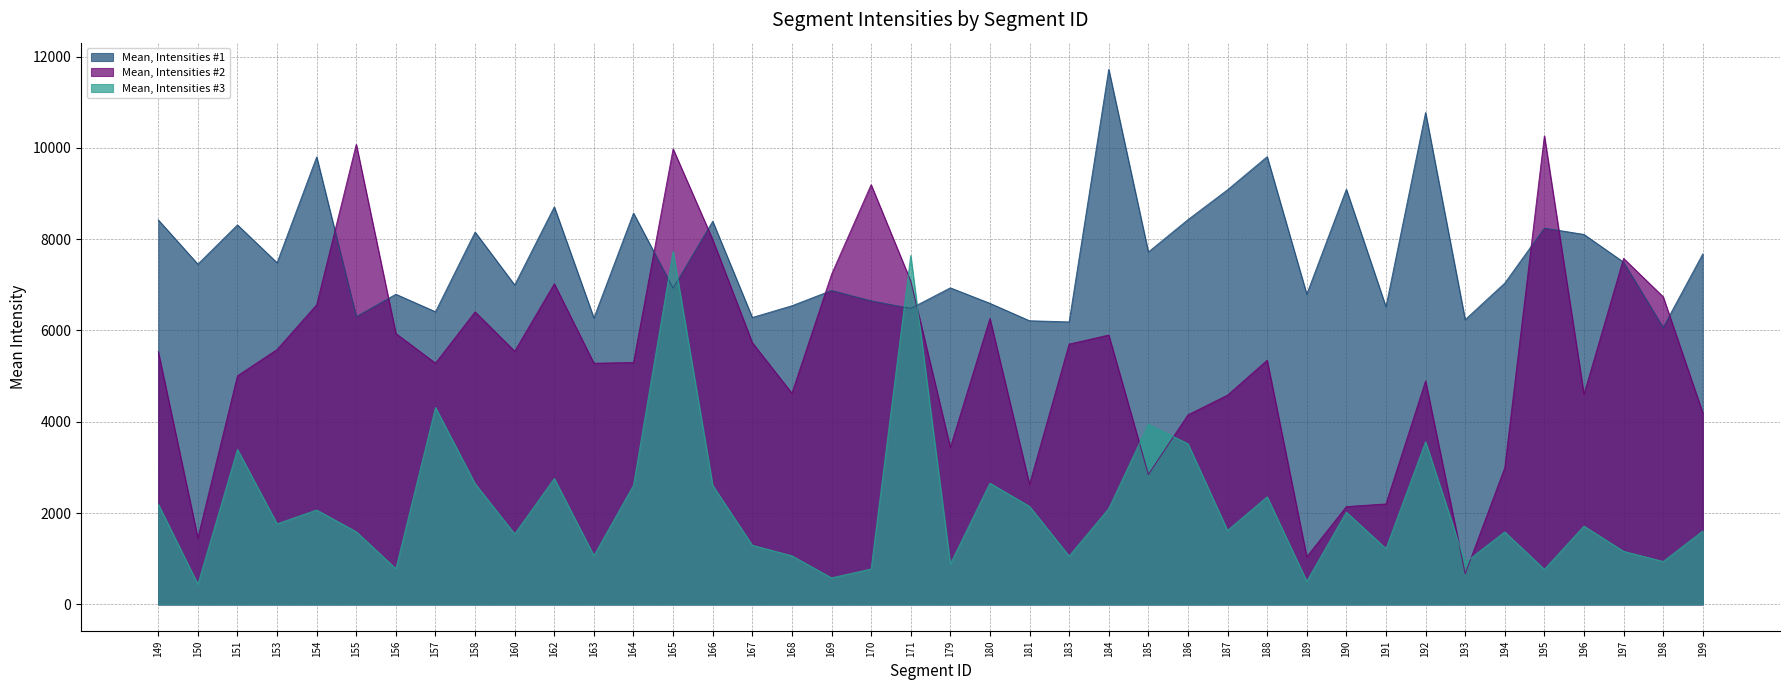

The Mean, Intensities #1 series shows 2570.2 at 164. True or false?

False